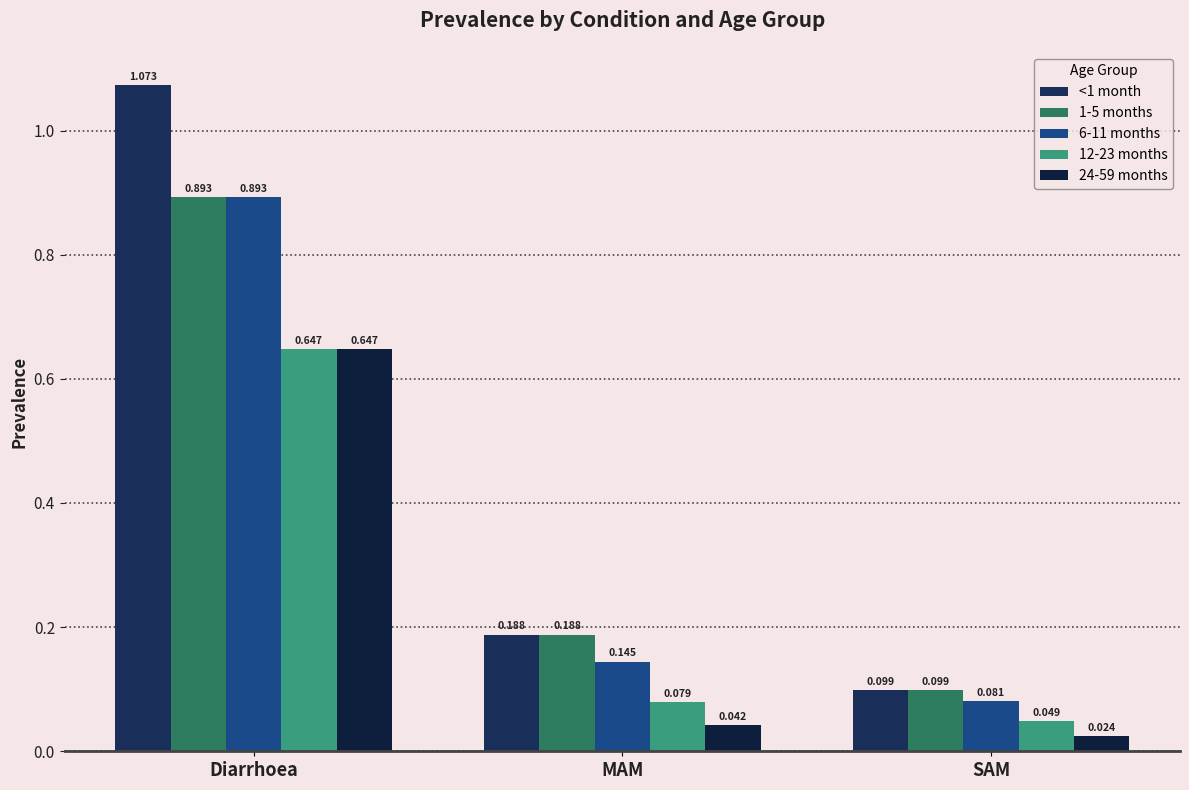

At how many categories does at least one series exceed 0?

3